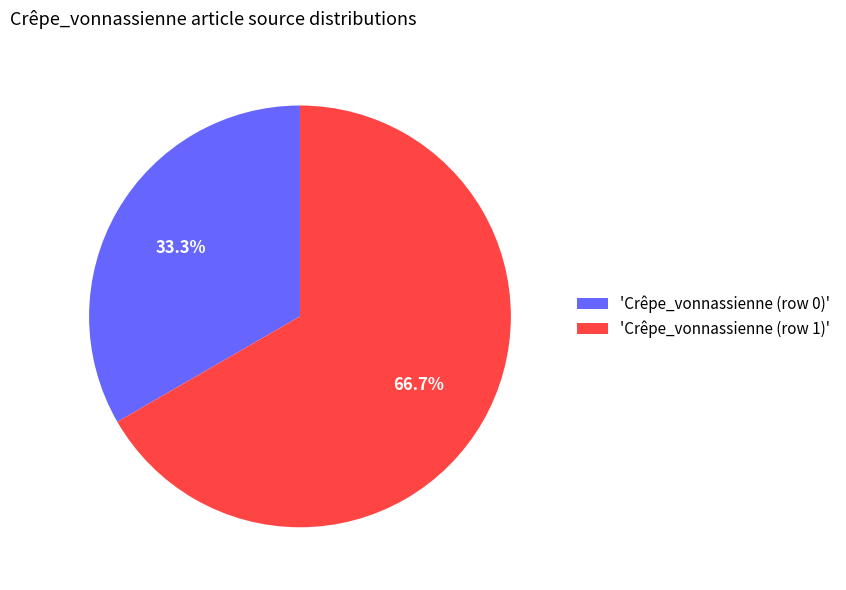

Rank the categories by value from highest to lowest.

'Crêpe_vonnassienne (row 1)', 'Crêpe_vonnassienne (row 0)'